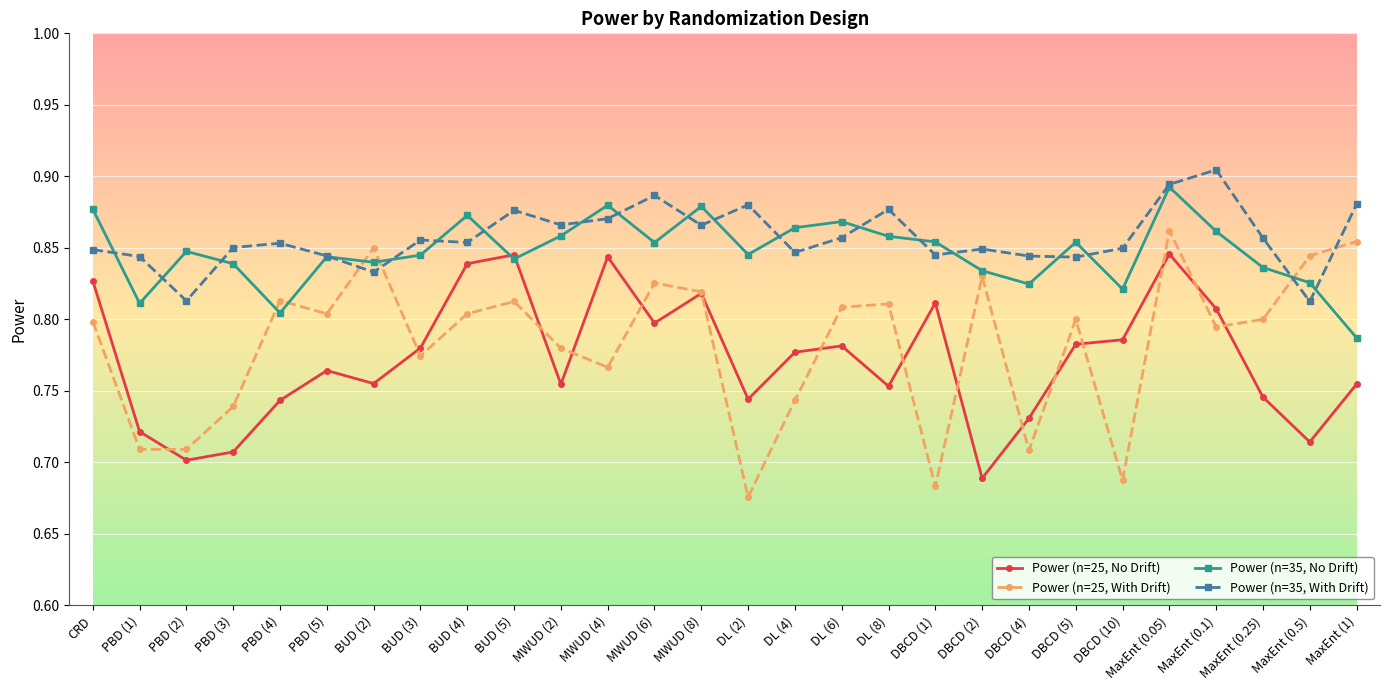

What position from the left is MaxEnt (0.25)?

26